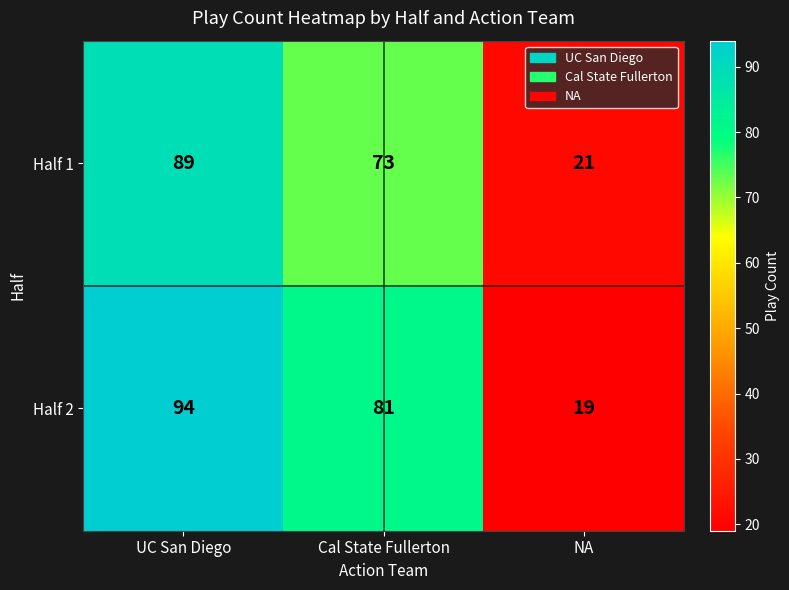

What is the total value across all series at NA?

40